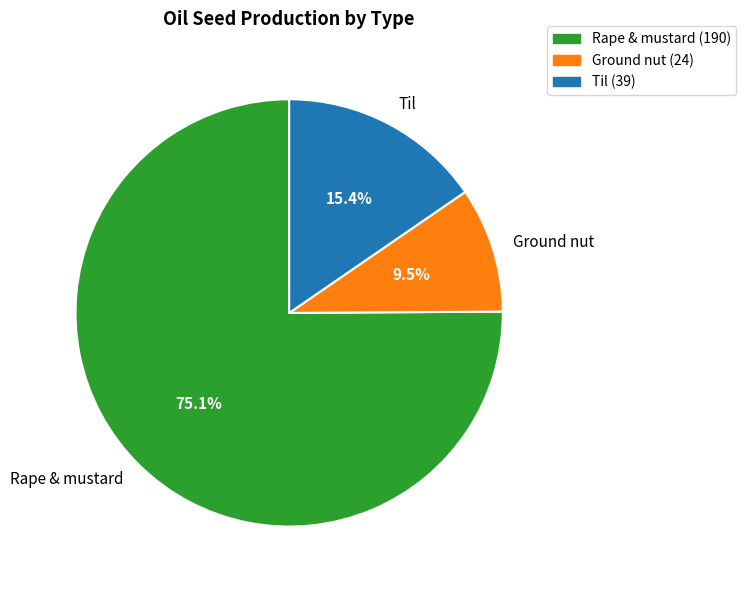

Is the sum of Rape & mustard and Til greater than half?

Yes